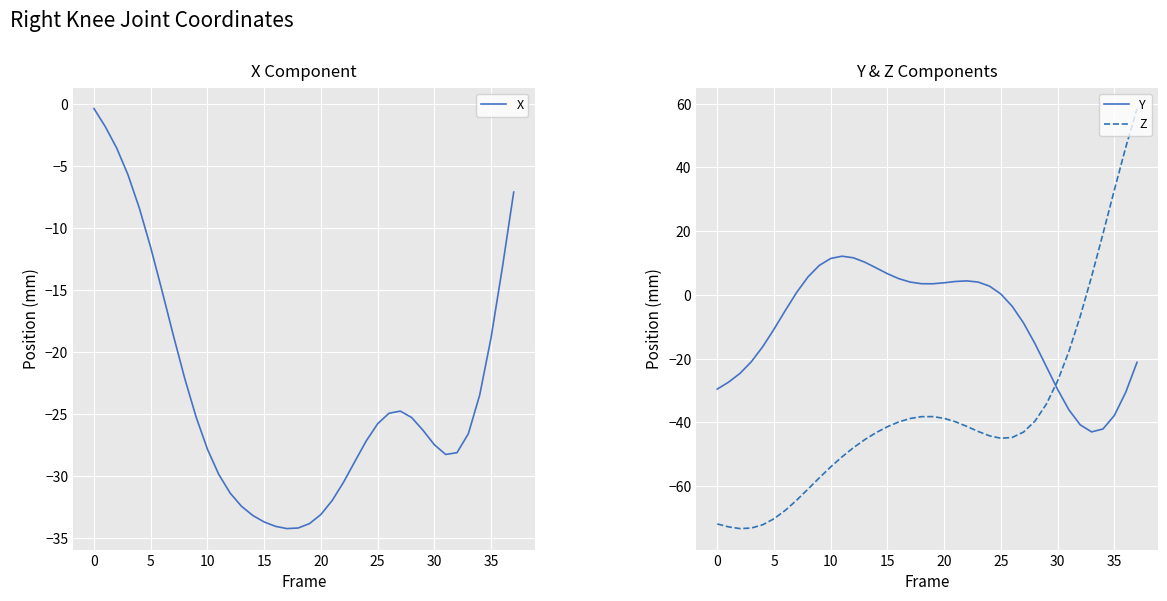

What is the difference between the maximum and minimum values in the X series?

33.9